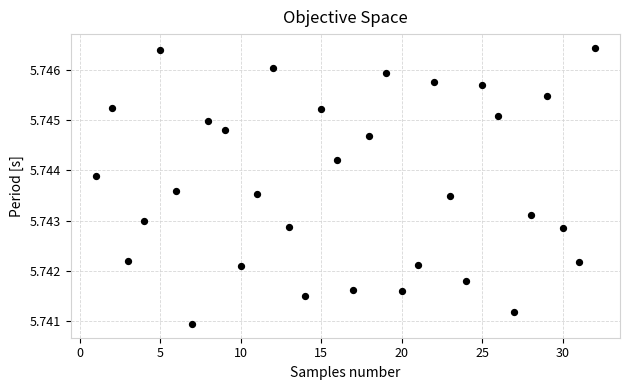

What is the range of X values (max minus min)?

31.0